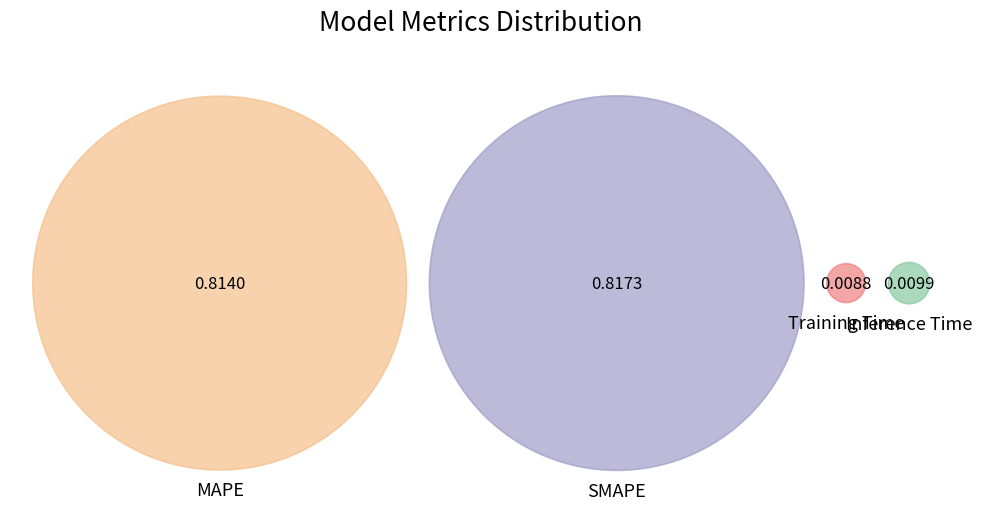

Does SMAPE account for over 50% of the chart?

No